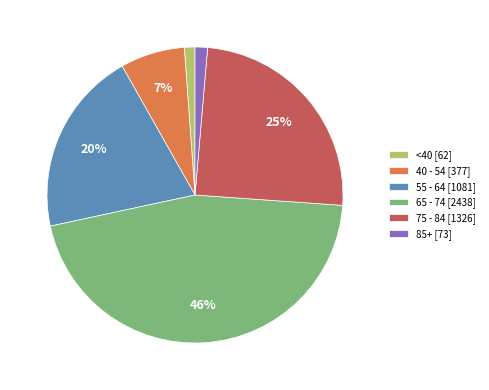

The 65 - 74 [2438] slice represents 51% of the pie. True or false?

False